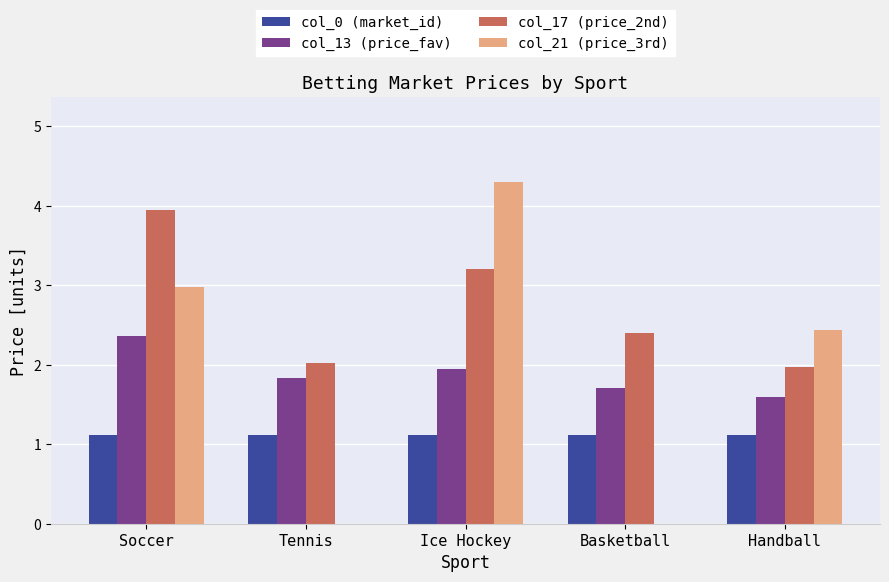

Which series has the largest total across all categories?

col_17 (price_2nd)